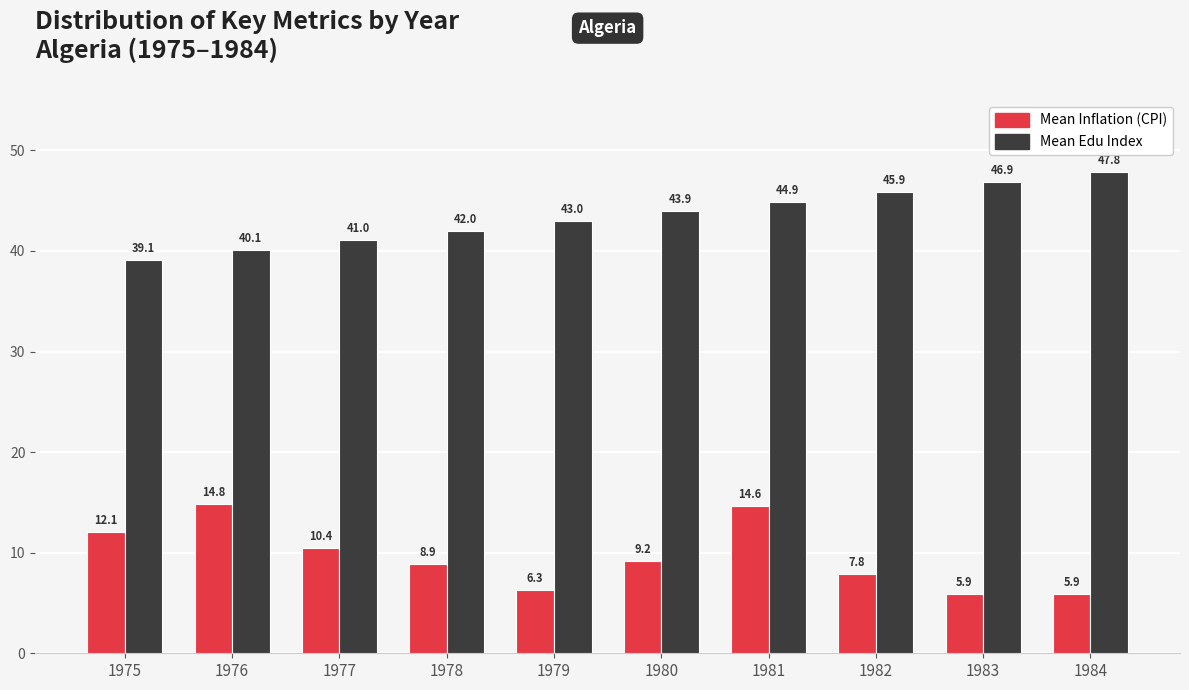

How many distinct data groups are displayed?

2